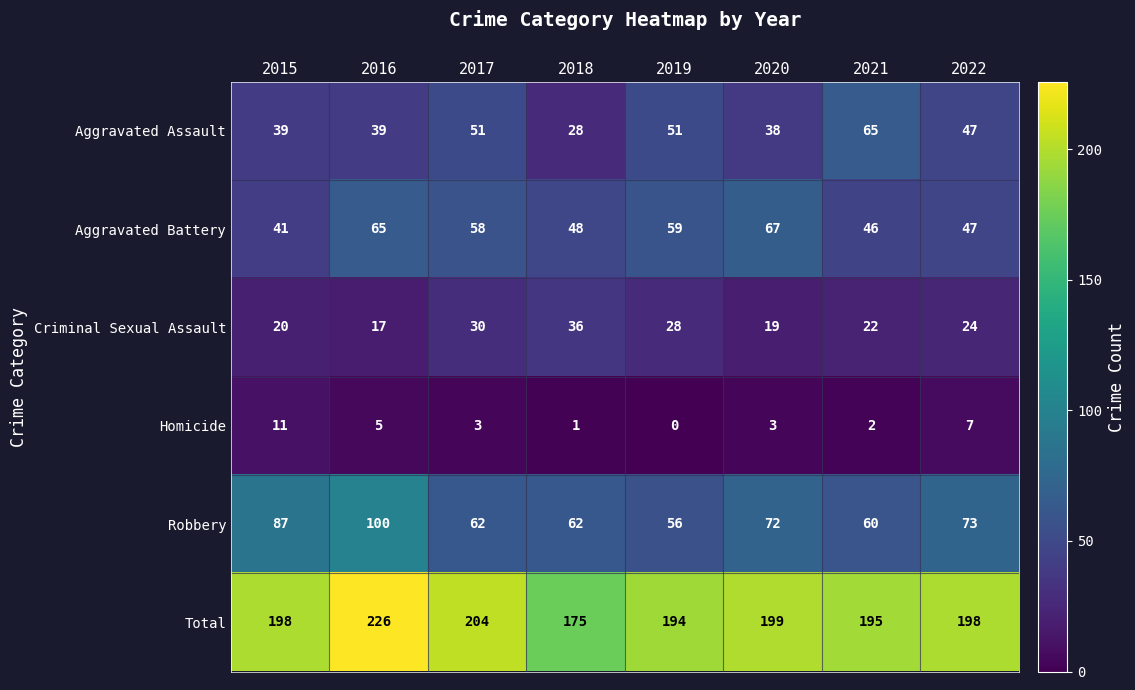

How many categories are shown in the chart?

8